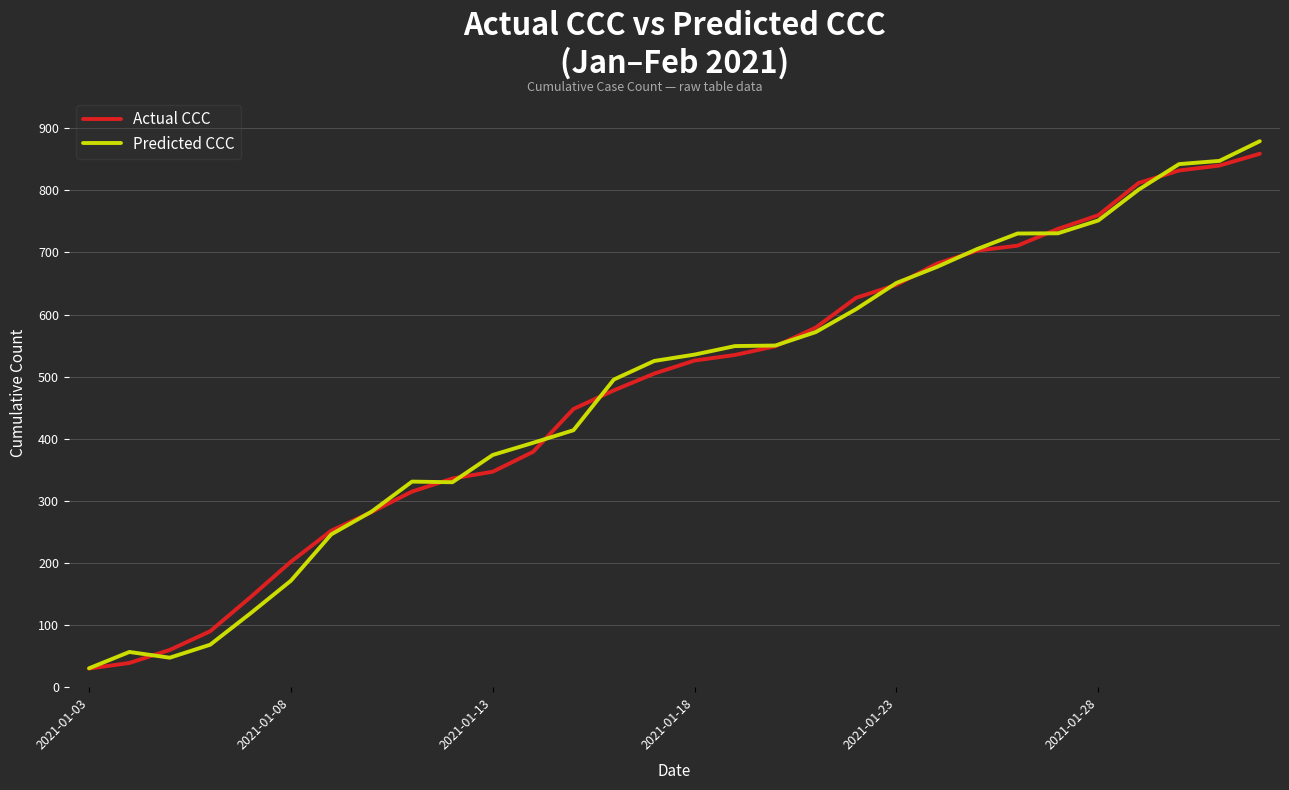

What is the highest value of the Actual CCC series?

859.0